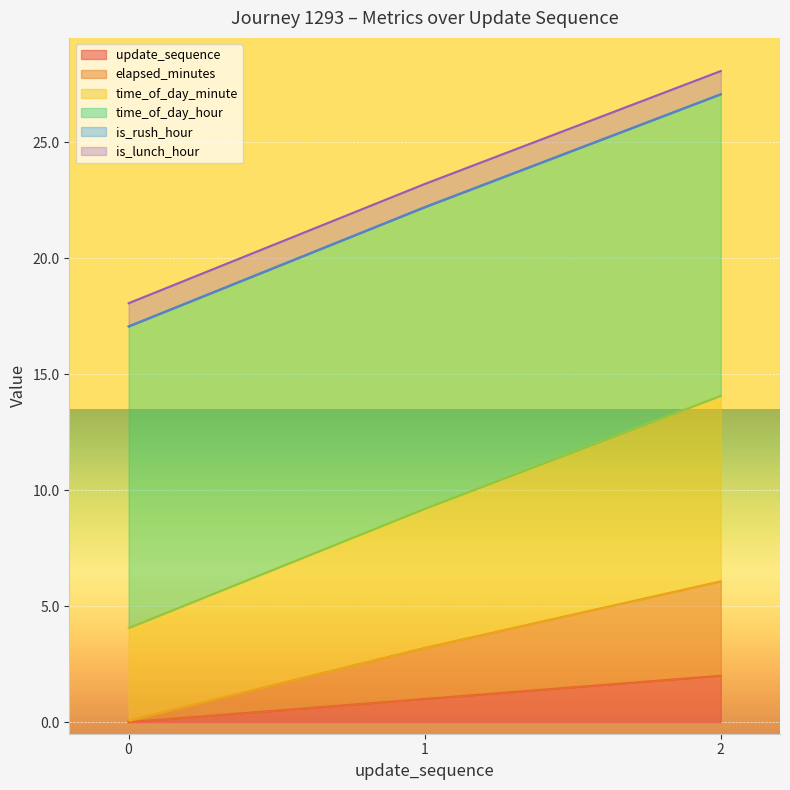

Between 1 and 2, which series saw the biggest shift?

time_of_day_minute